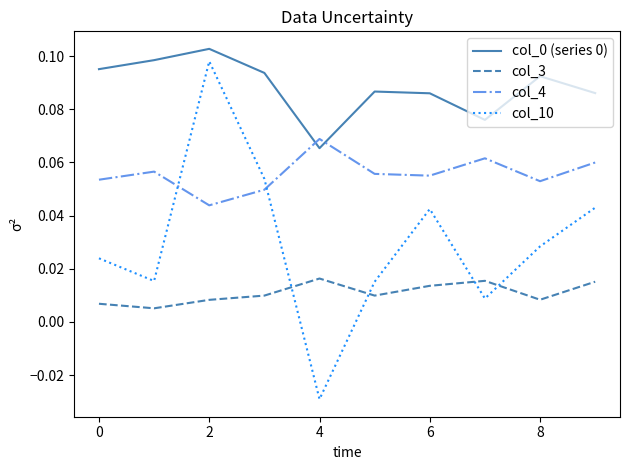

Which series ends up on top after the final intersection of col_10 and col_4?

col_4